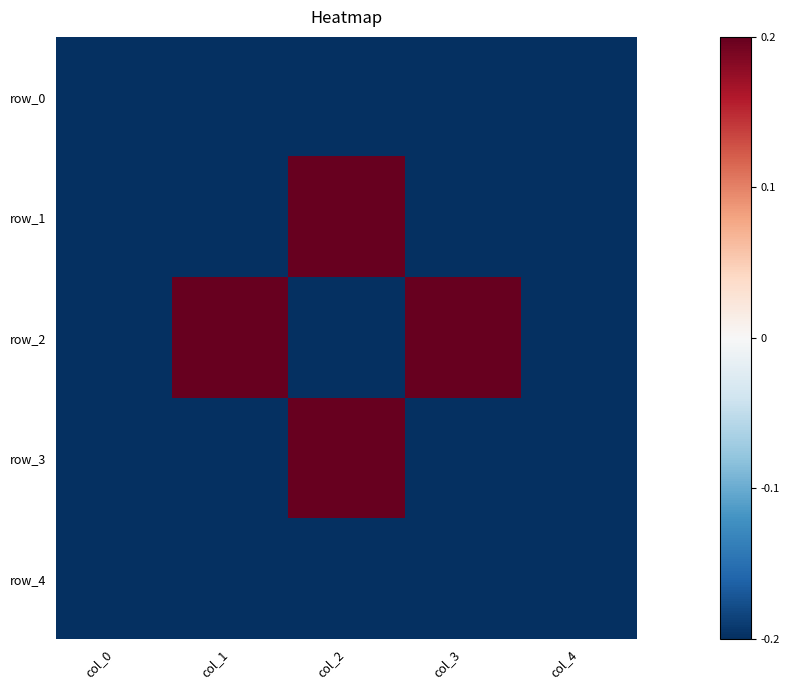

Reading left to right, extract all data points from this chart.

row_0: -0.2	-0.2	-0.2	-0.2	-0.2
row_1: -0.2	-0.2	0.2	-0.2	-0.2
row_2: -0.2	0.2	-0.2	0.2	-0.2
row_3: -0.2	-0.2	0.2	-0.2	-0.2
row_4: -0.2	-0.2	-0.2	-0.2	-0.2